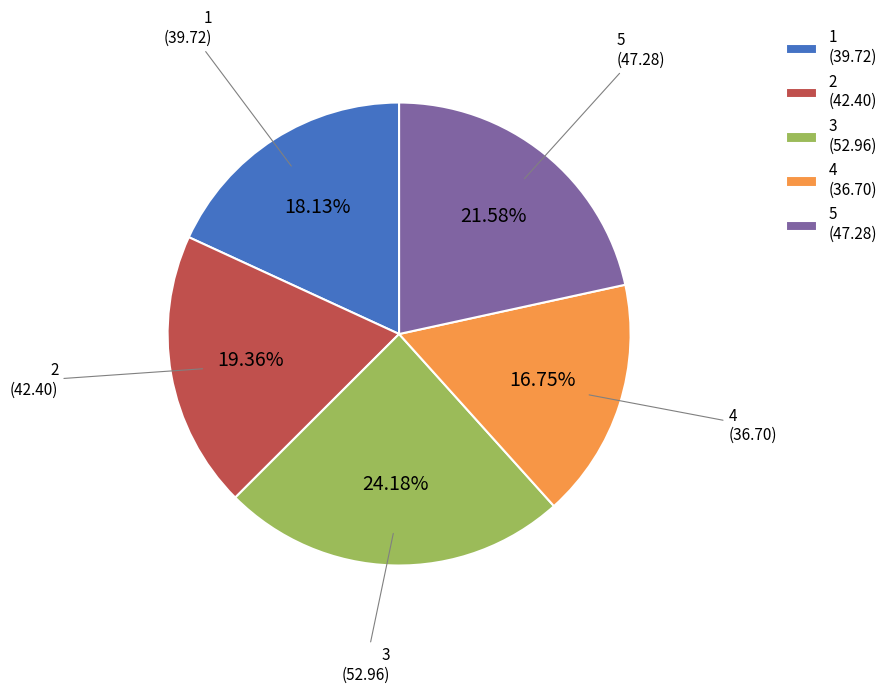

Combined, what portion of the pie is 2 and 5?

40.9%